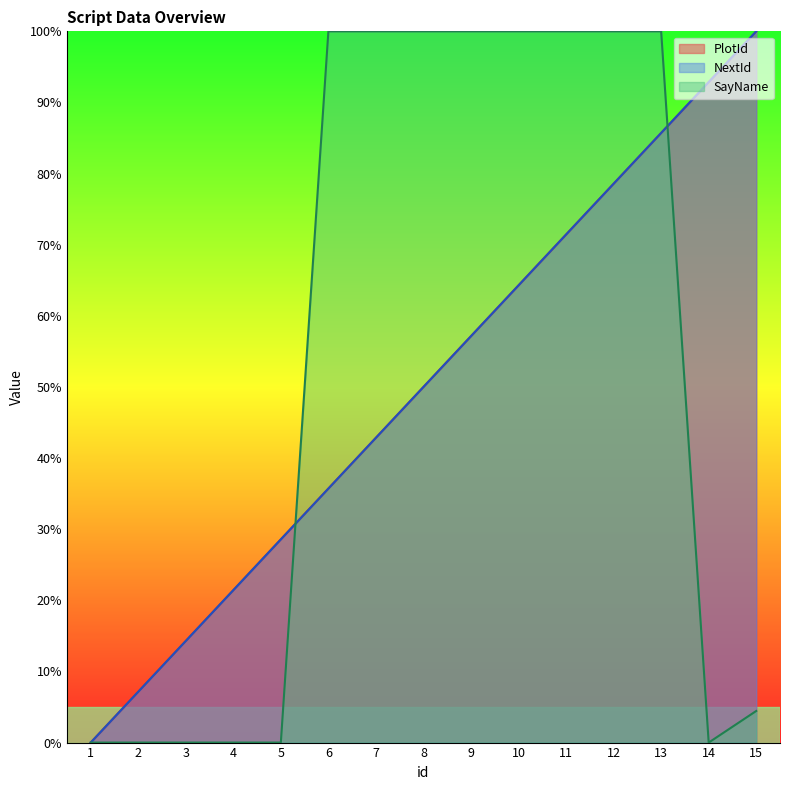

Which series has the widest spread of values?

PlotId